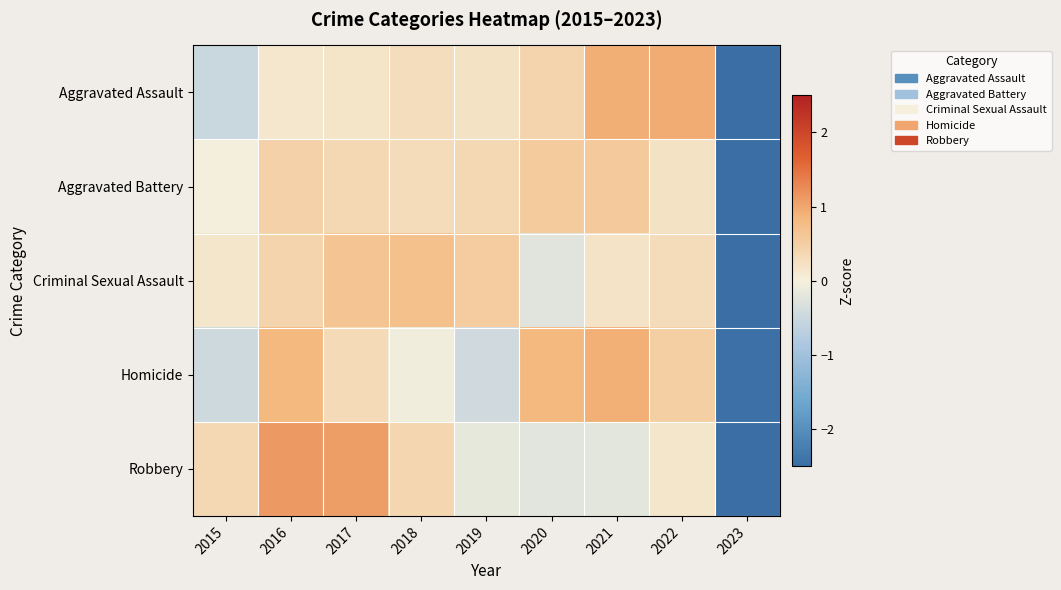

Count the number of data series in this chart.

5